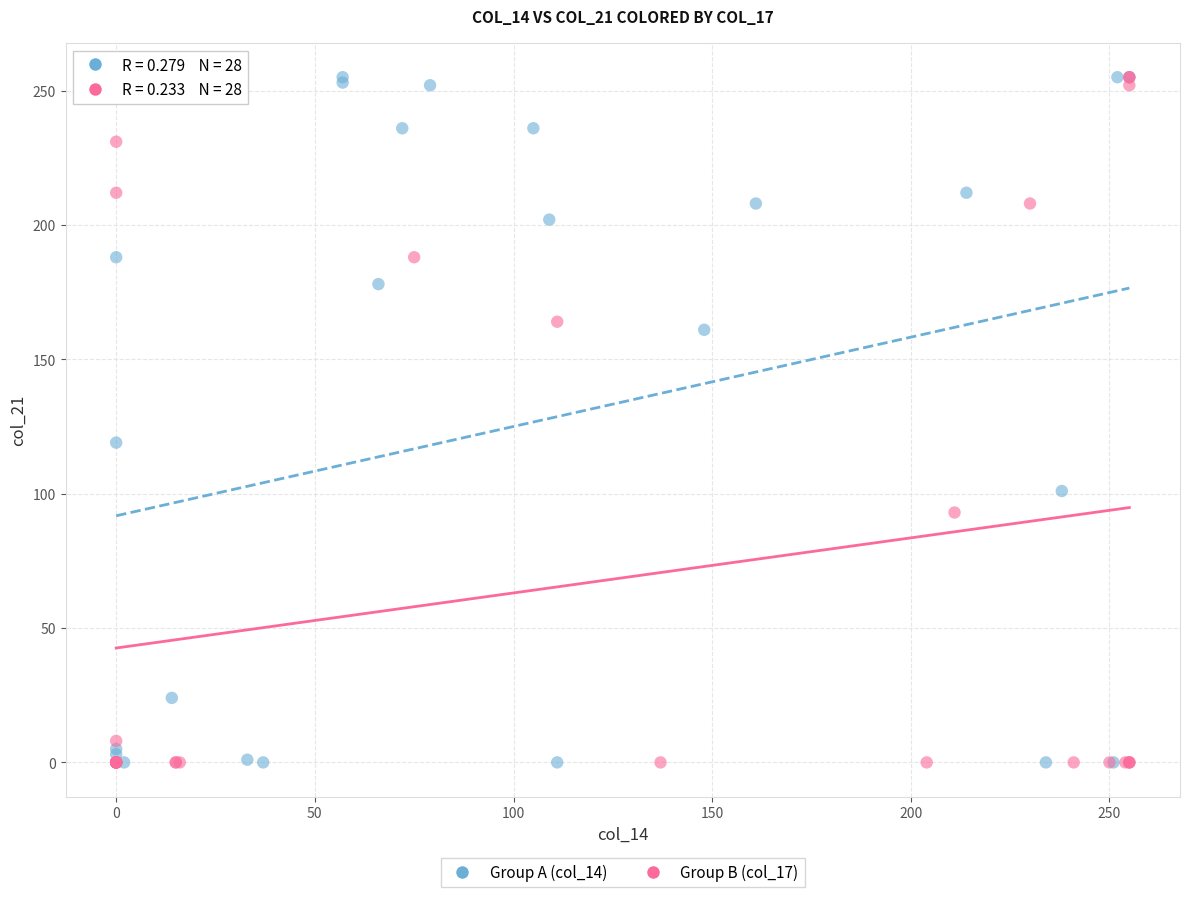

What are all the series names shown in the legend?

Group A (col_14), Group B (col_17)